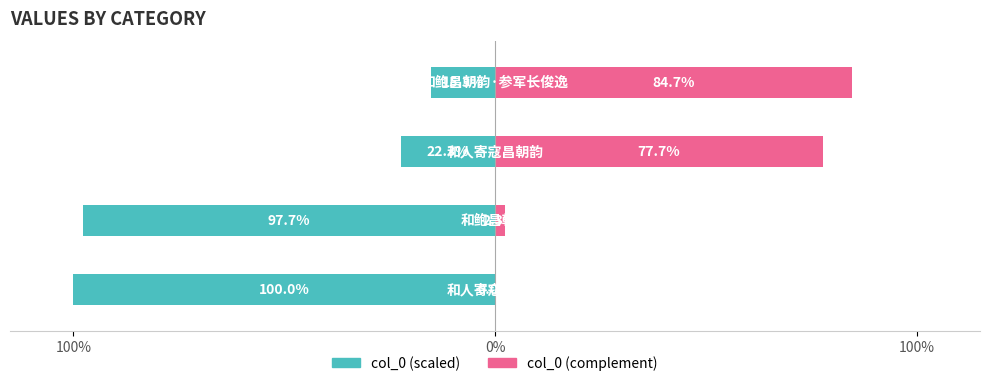

What is the minimum value for col_0 (scaled)?

-100.0